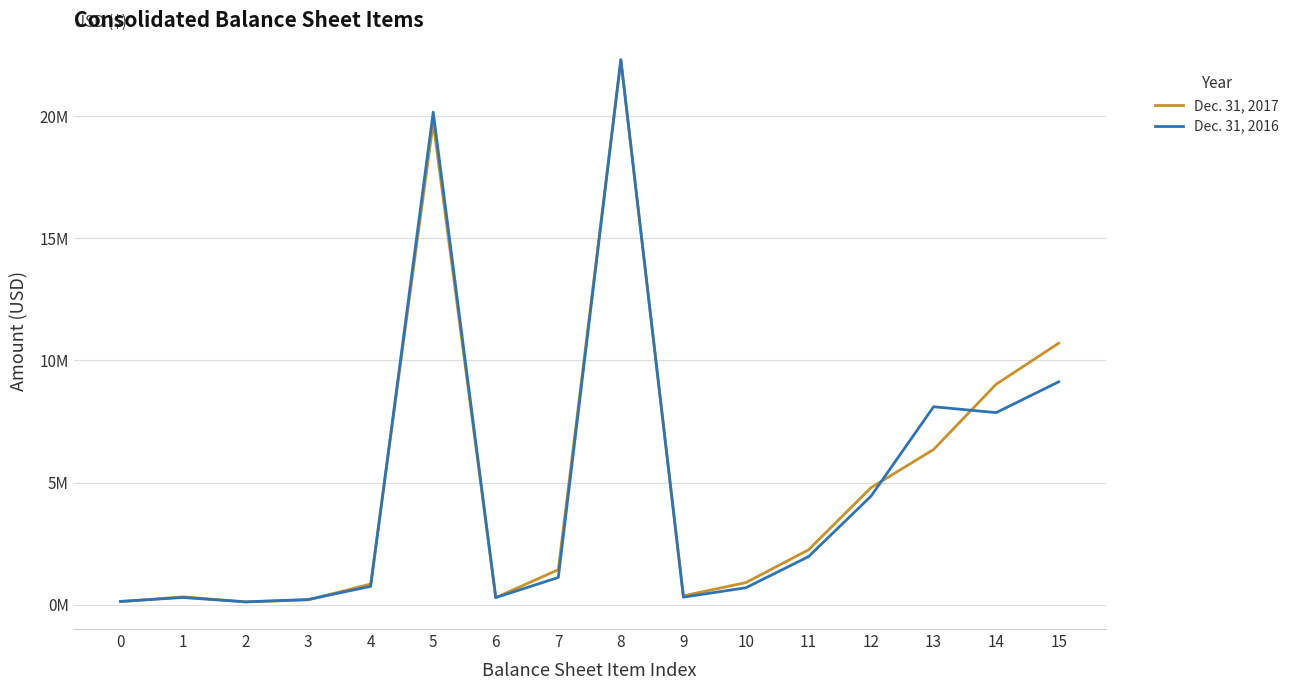

In Dec. 31, 2016, how many points are higher than both neighbors (excluding endpoints)?

4